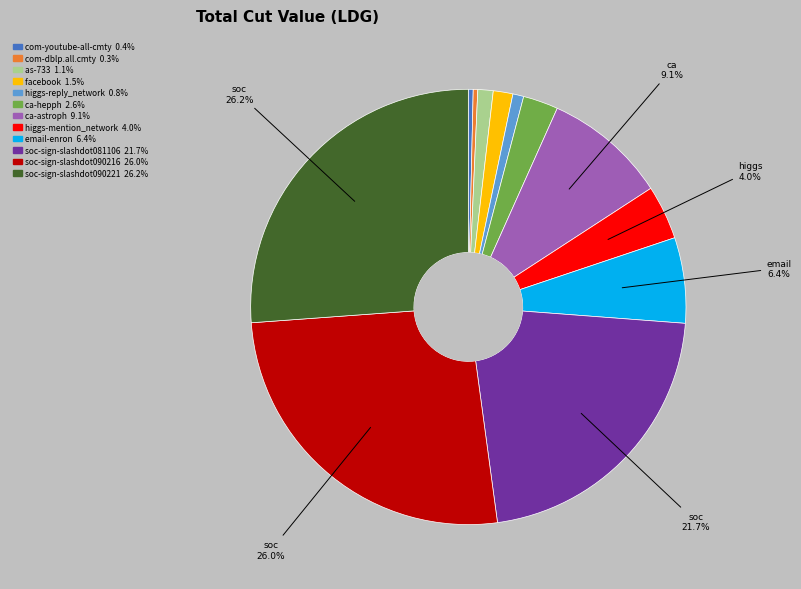

To the nearest percent, what is the difference between the largest and smallest slice percentages?

26%